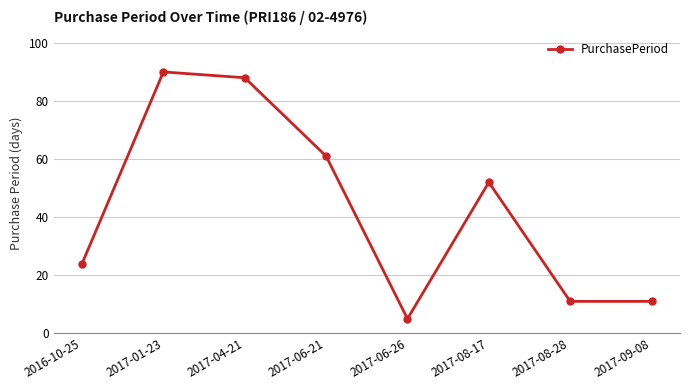

Approximately how many times larger is the value at 2017-06-26 compared to 2016-10-25?

0.2